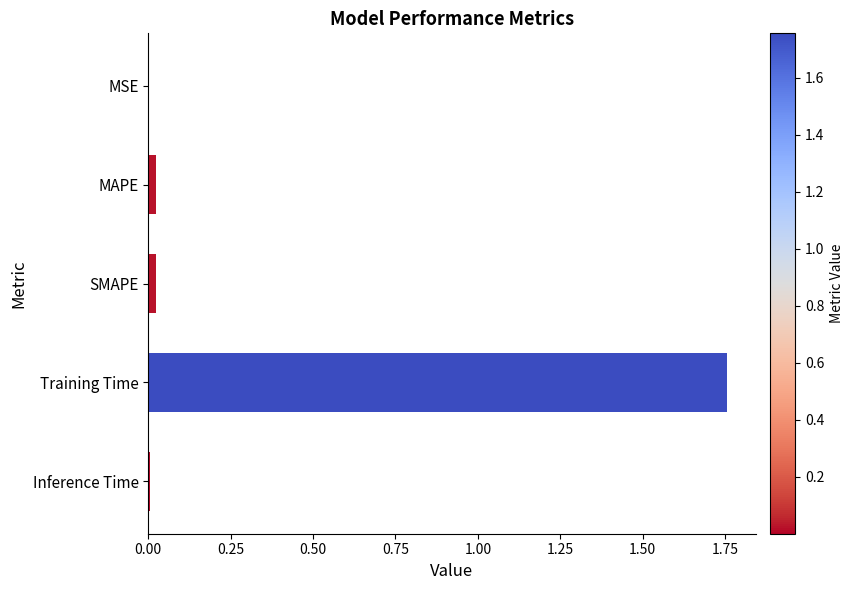

The value at SMAPE is 0.0. True or false?

True